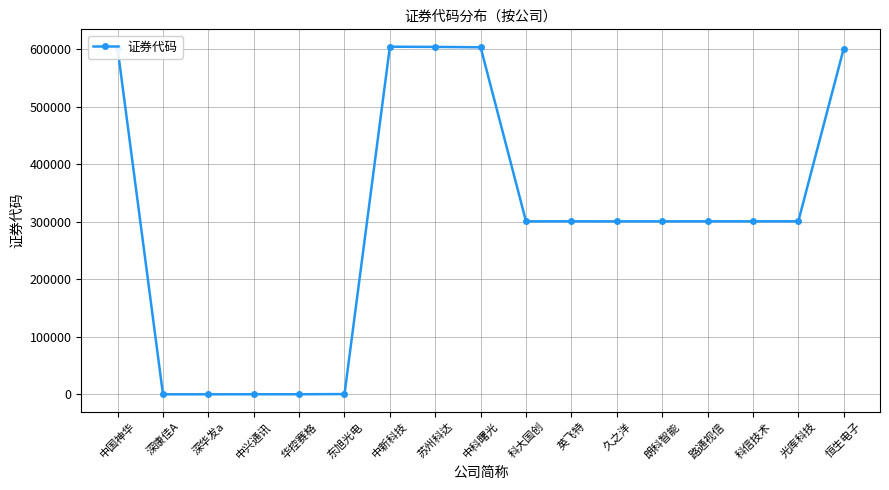

Does the chart have visible grid lines?

Yes